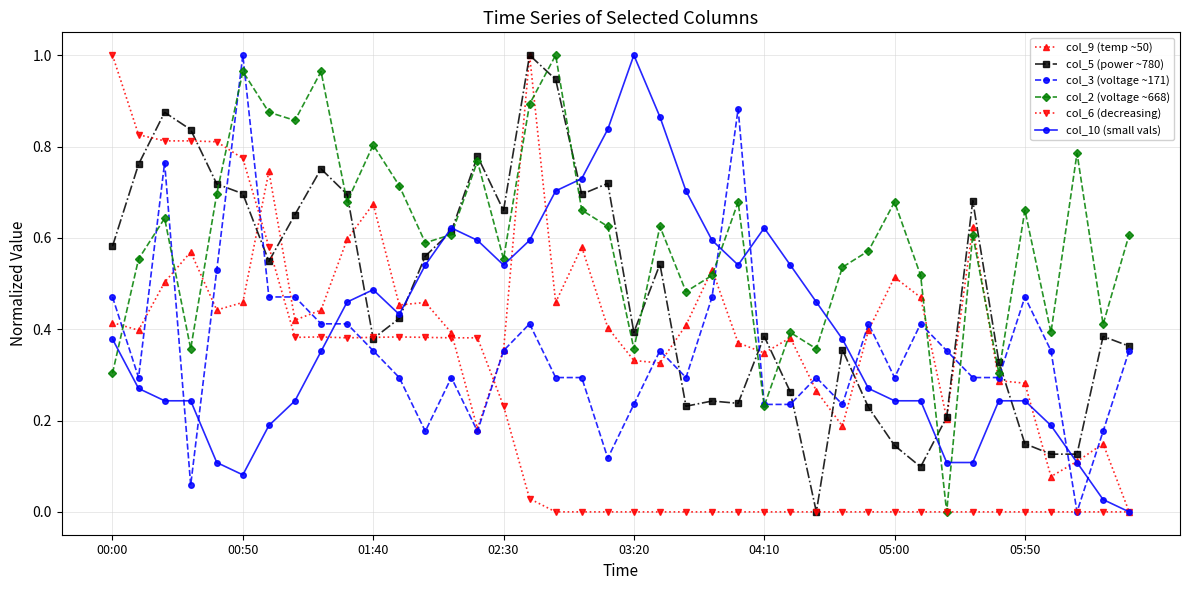

Which series has the largest total across all categories?

col_2 (voltage ~668)